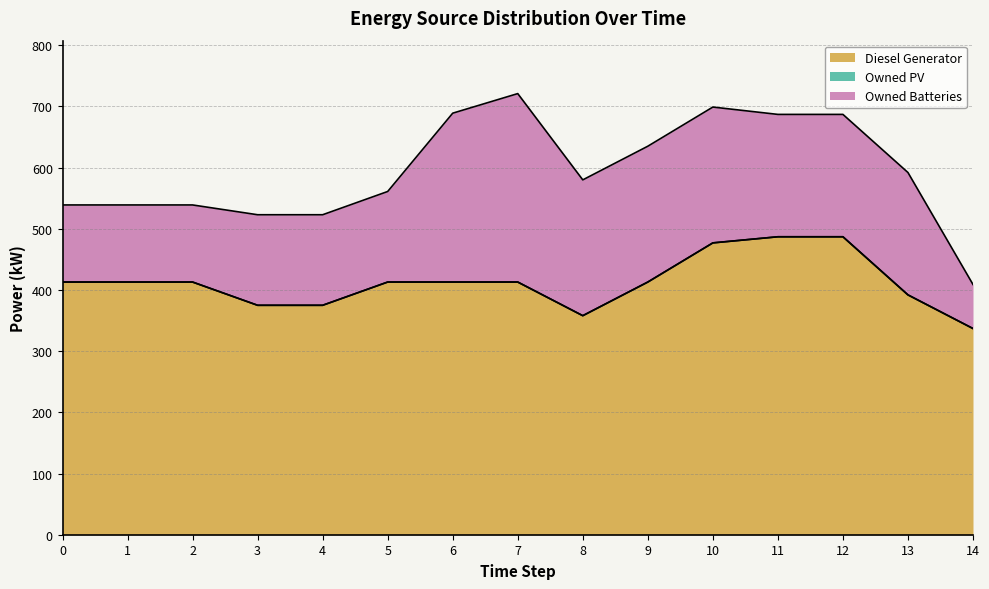

The value of Owned PV at 5 is 0. True or false?

True